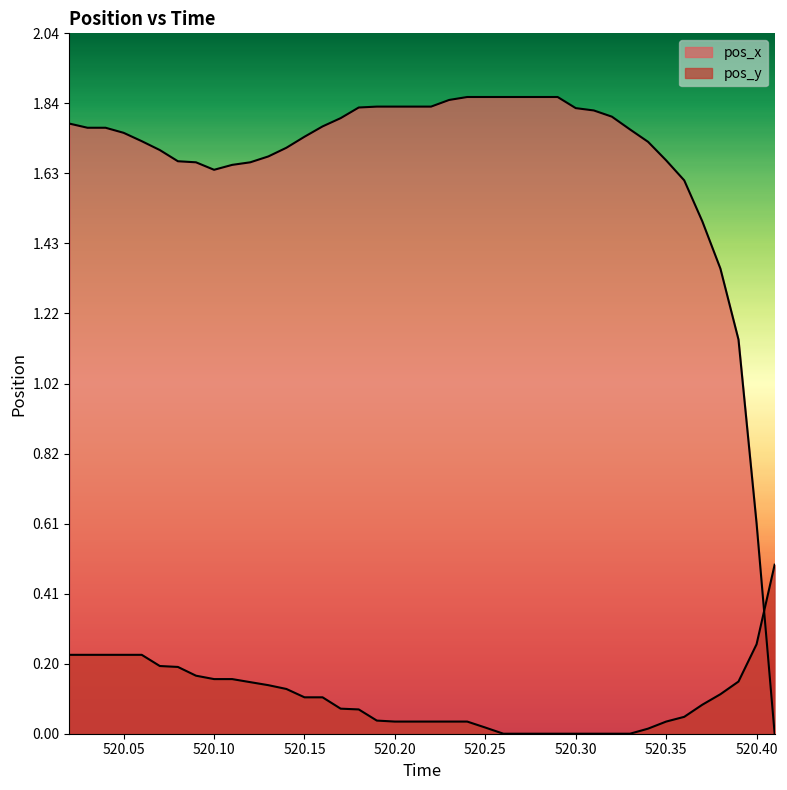

How many lines are shown in the chart?

2